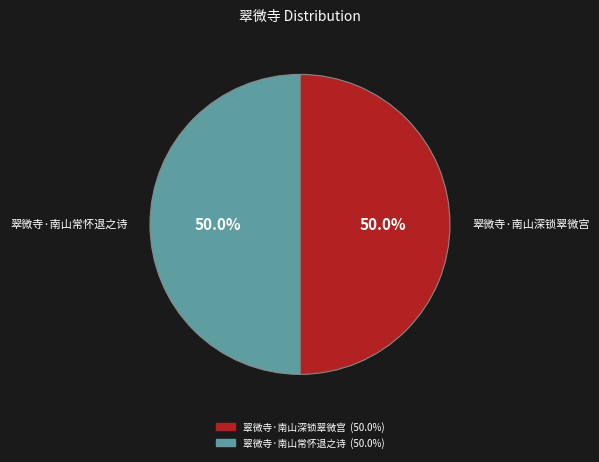

The 翠微寺·南山常怀退之诗 slice represents 43% of the pie. True or false?

False